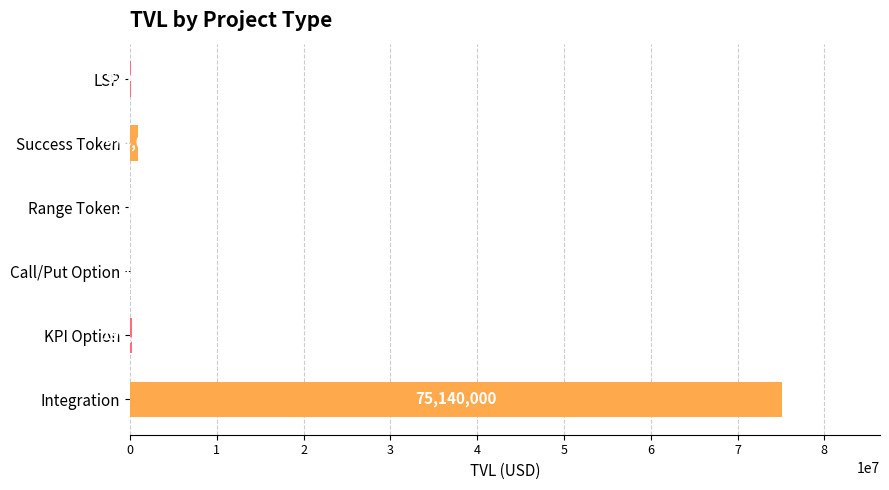

Reading bottom to top, transcribe all the data shown in this chart.

Integration=75140000	KPI Option=191567	Call/Put Option=0	Range Token=217	Success Token=974014	LSP=92443